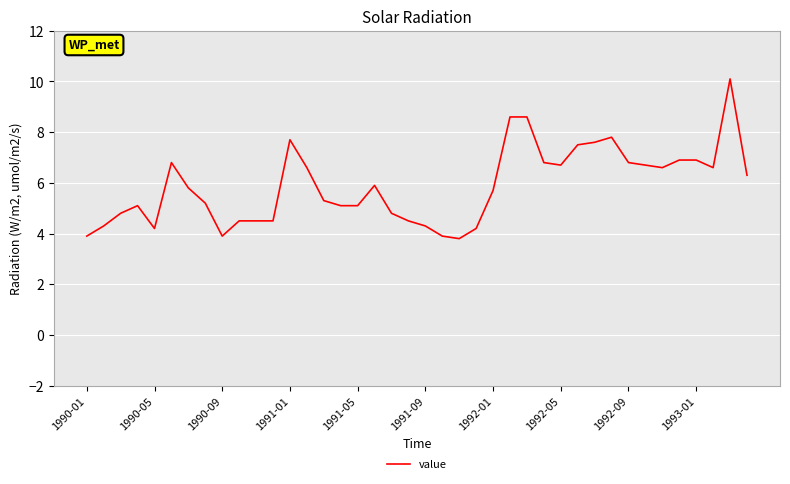

How many lines are shown in the chart?

1